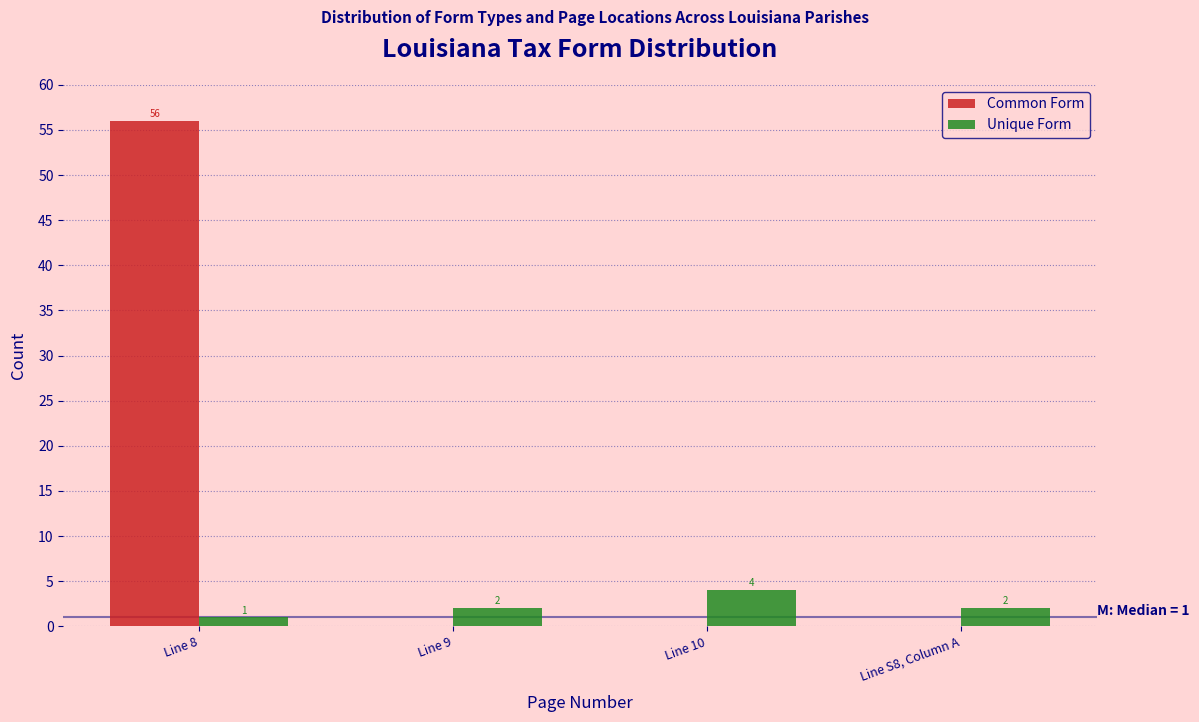

Reading left to right, transcribe all the data shown in this chart.

Common Form: Line 8=56	Line 9=0	Line 10=0	Line S8, Column A=0
Unique Form: Line 8=1	Line 9=2	Line 10=4	Line S8, Column A=2